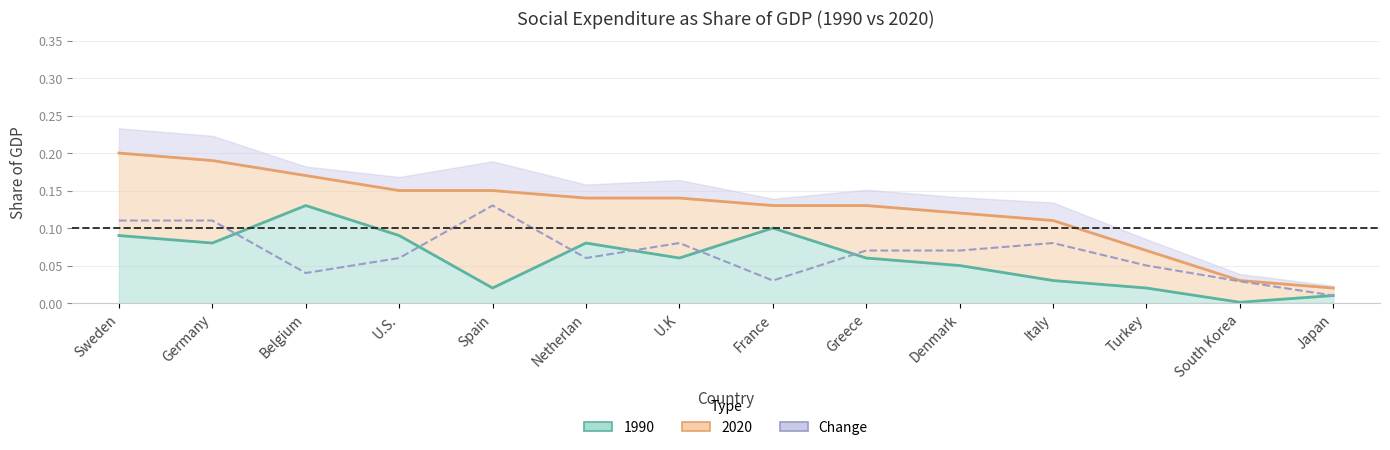

What is the maximum value shown in the chart?

0.2